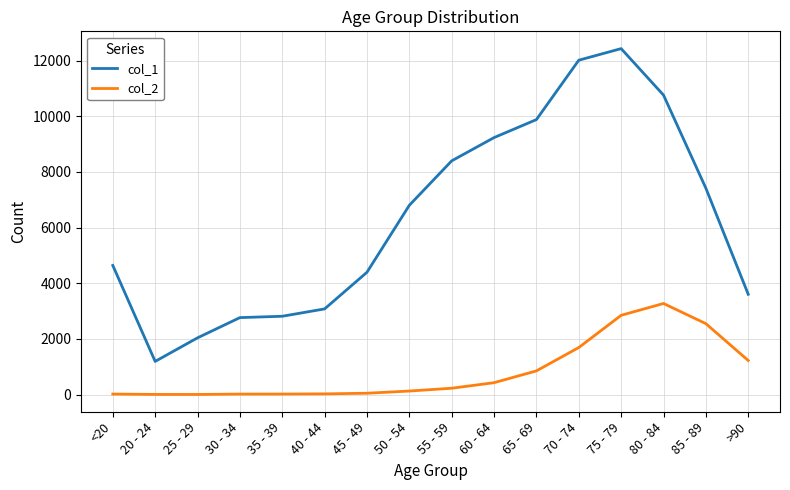

What is the greatest value displayed?

12434